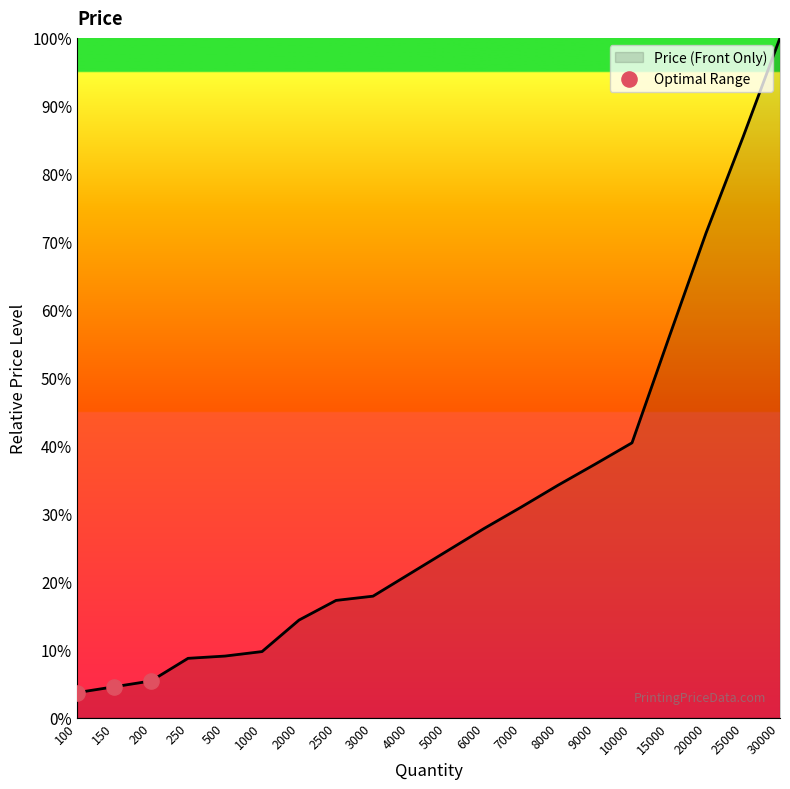

Approximately how many times larger is the value at 200 compared to 150?

1.2